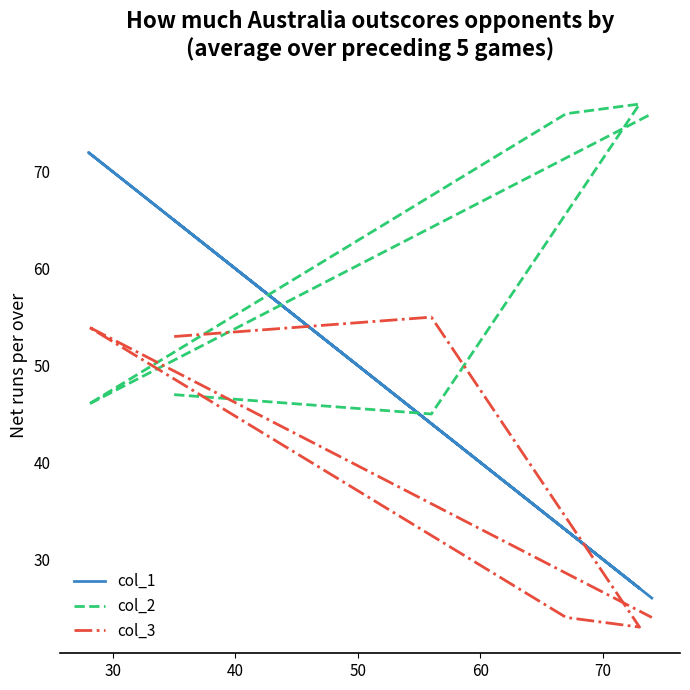

Which series changed the most between 40 and 70?

col_1